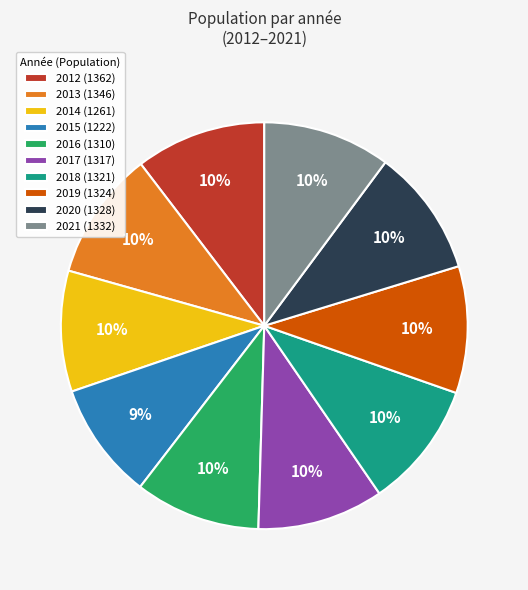

Does 2017 account for over 50% of the chart?

No